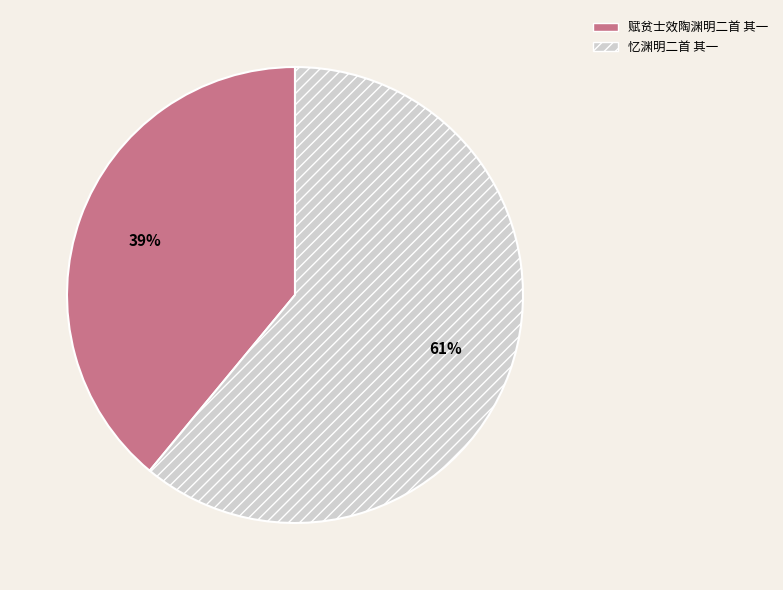

What percentage is the 忆渊明二首 其一 slice, to the nearest percent?

61%